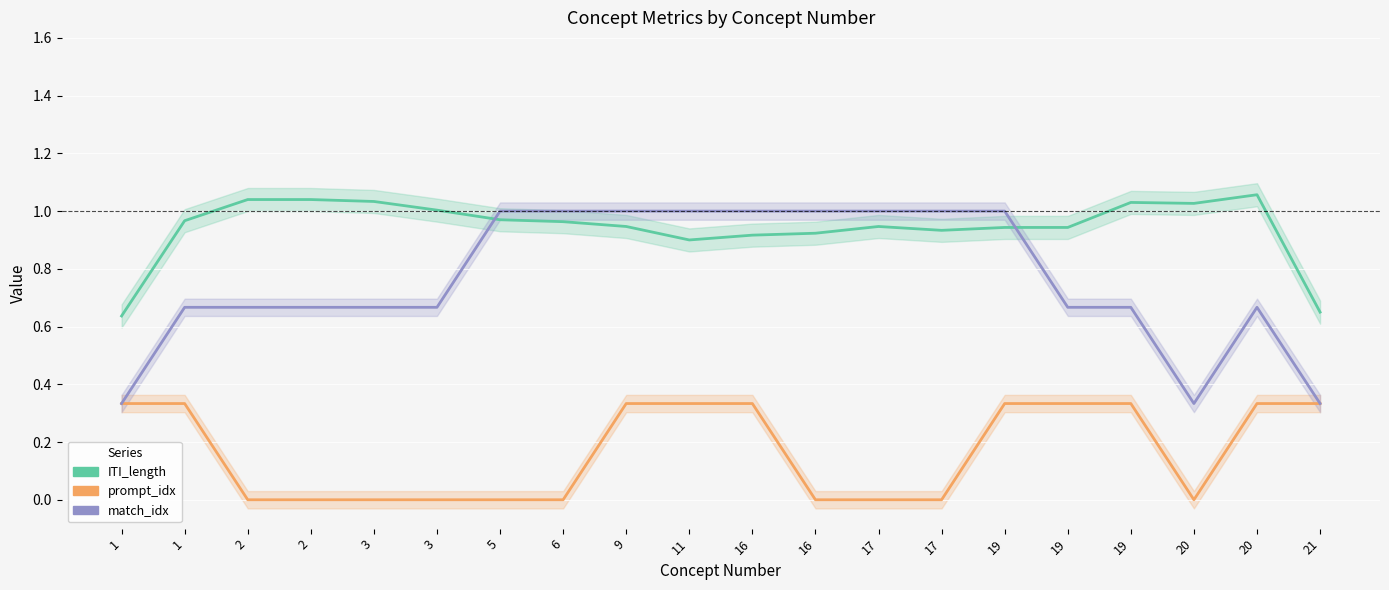

At which category does match_idx reach its first local valley?

20